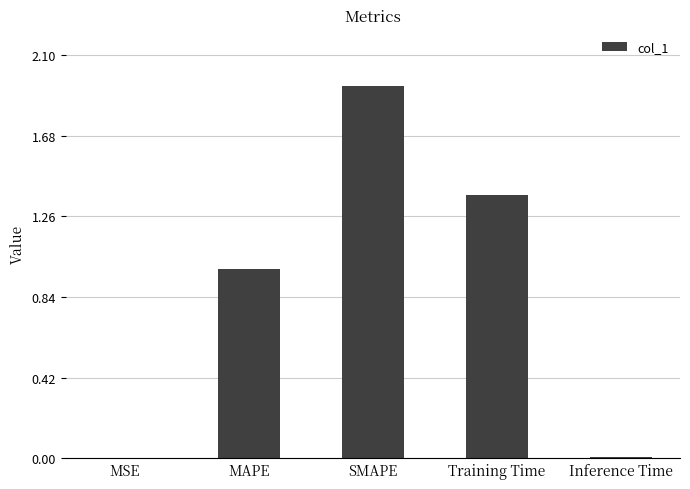

Which category has the highest value across all series?

SMAPE